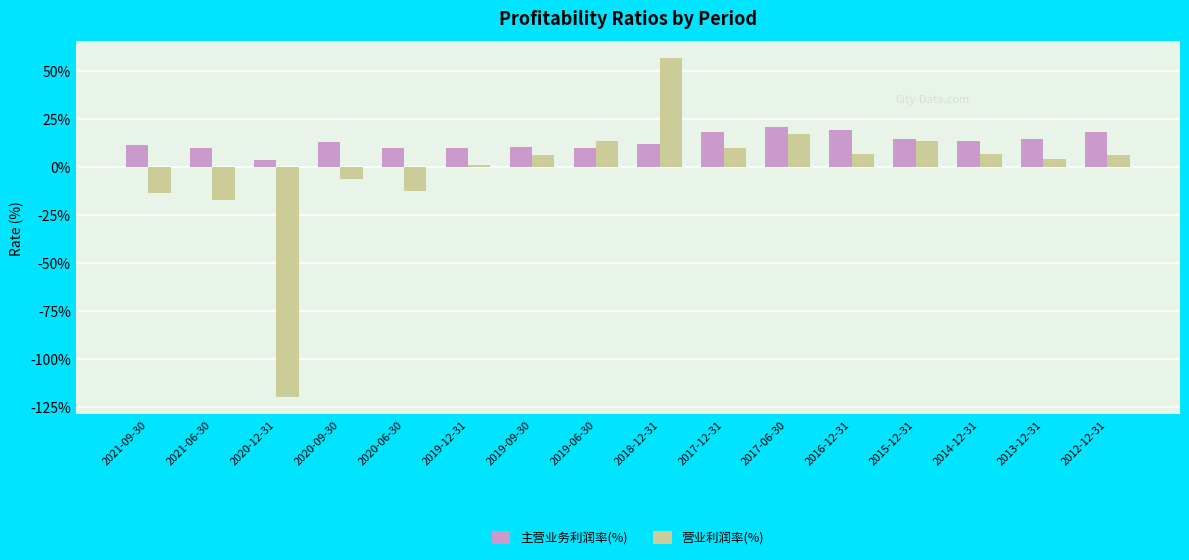

What is the sum of all 主营业务利润率(%) values?

207.6